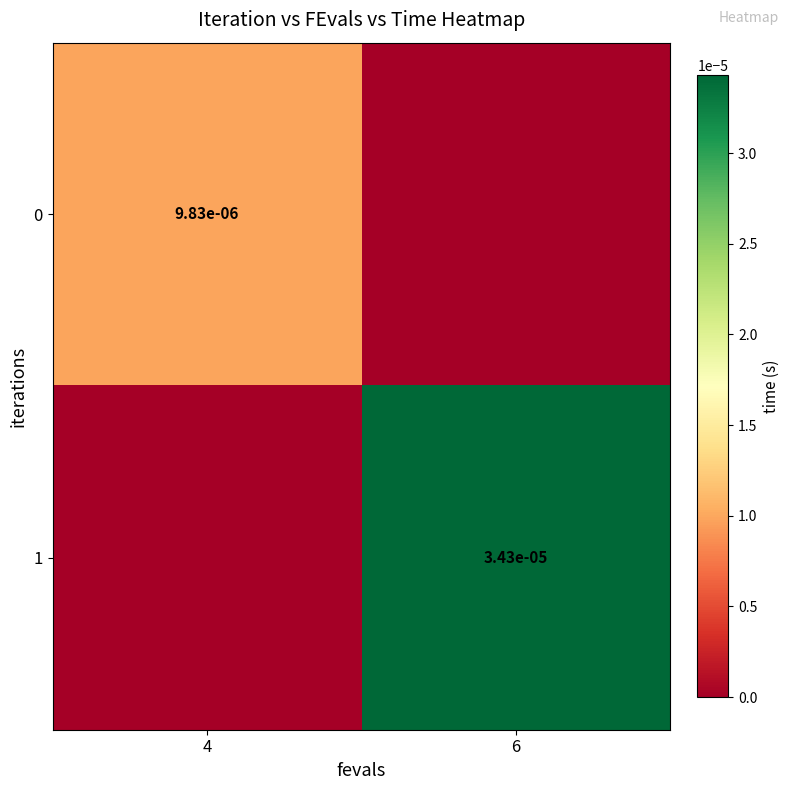

Which label corresponds to the smallest value in the chart?

6